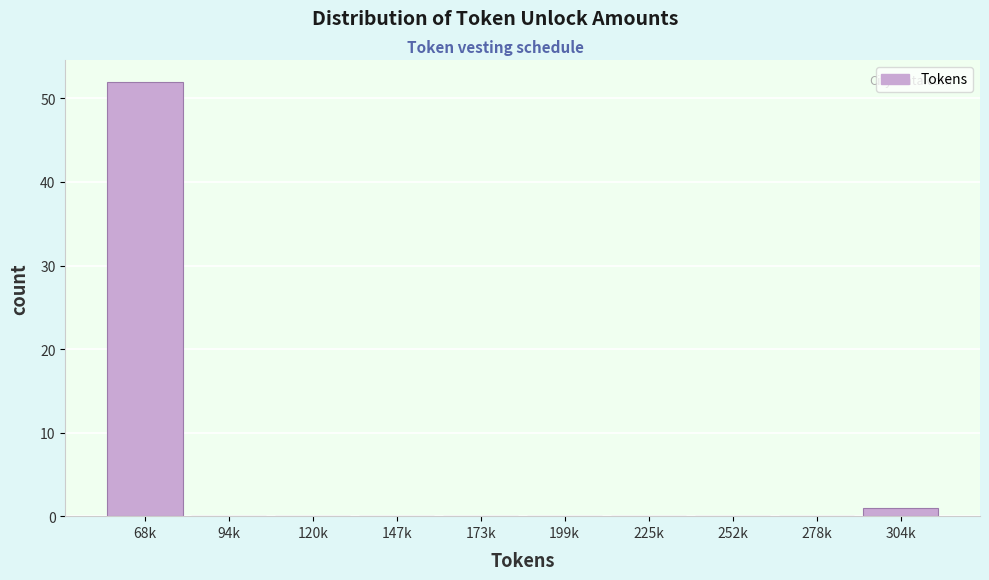

Reading left to right, what are all the values shown in this chart?

68k=52	94k=0	120k=0	147k=0	173k=0	199k=0	225k=0	252k=0	278k=0	304k=1